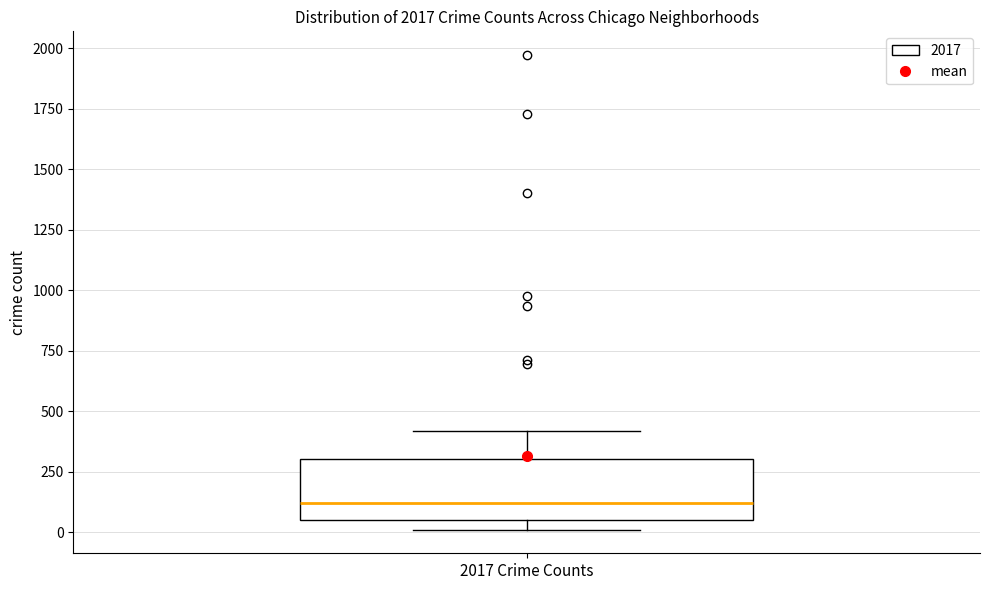

Where does the median line of the box for 2017 Crime Counts sit on the y-axis? The values are not printed on the chart, so give them approximately, as read against the axis.

100